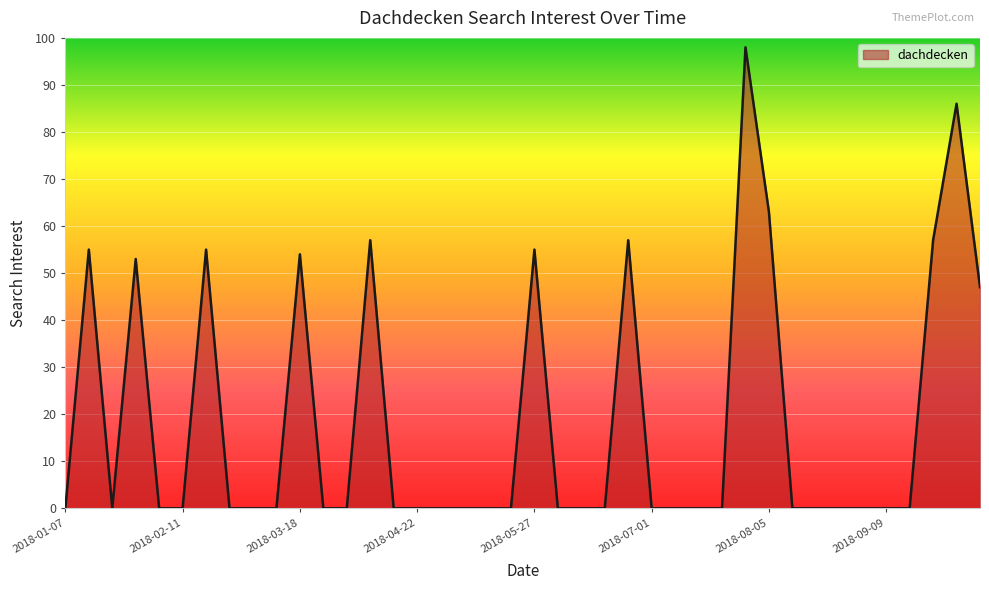

What is the maximum value shown in the chart?

98